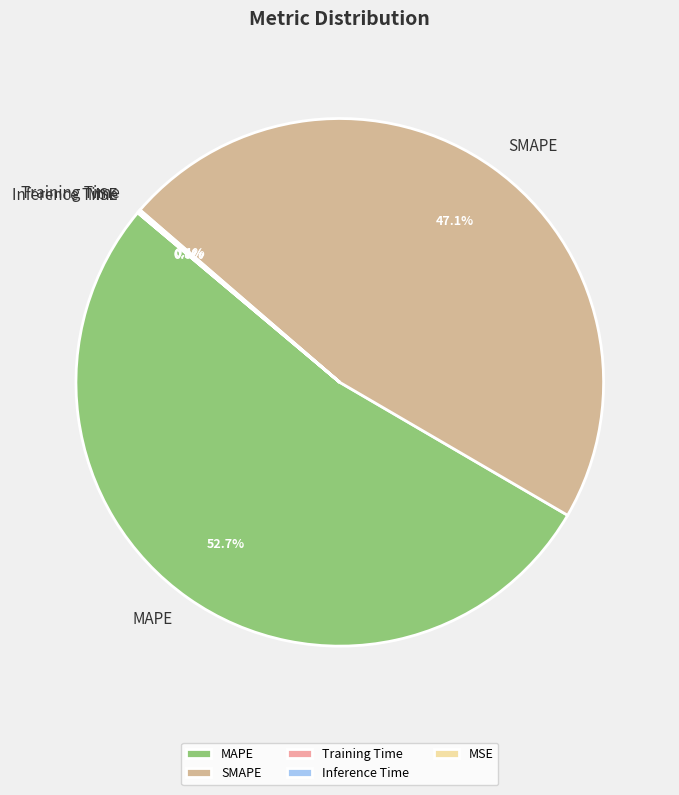

To the nearest percent, what is the difference between the largest and smallest slice percentages?

53%